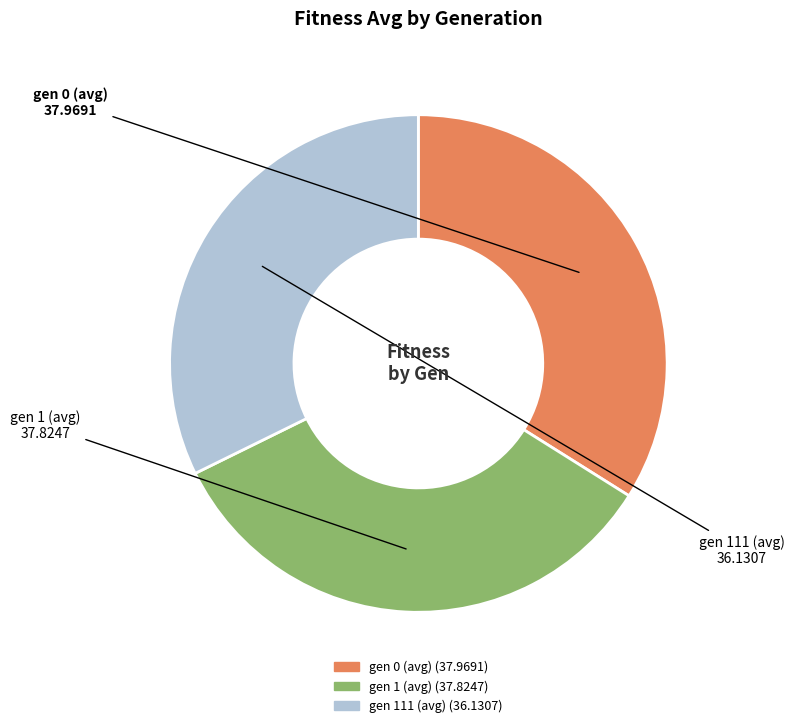

Is it true that gen 0 (avg) is 44% of the pie?

False